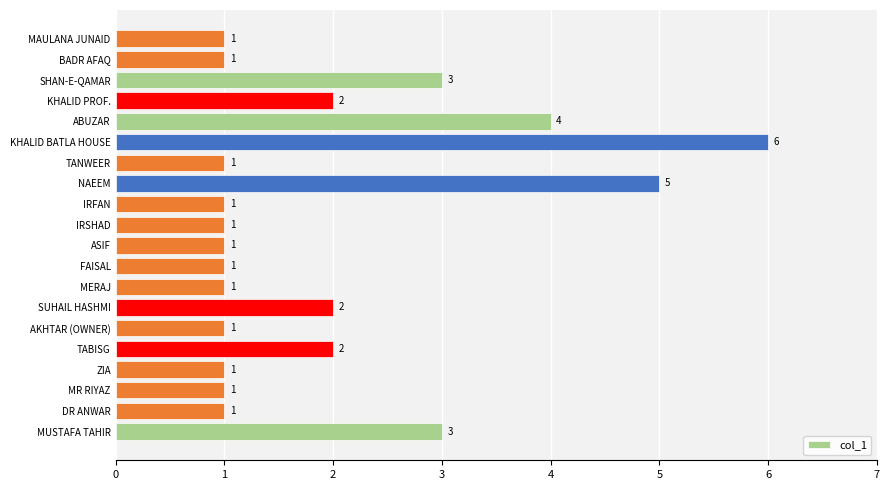

What is the difference between the maximum and minimum values?

5